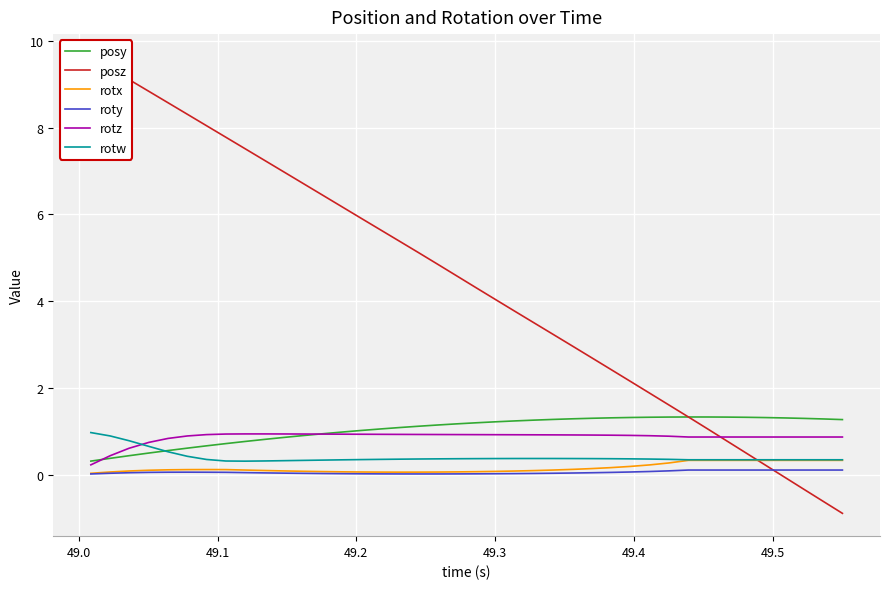

What is the difference between the maximum and second lowest values in the rotx series?

0.3